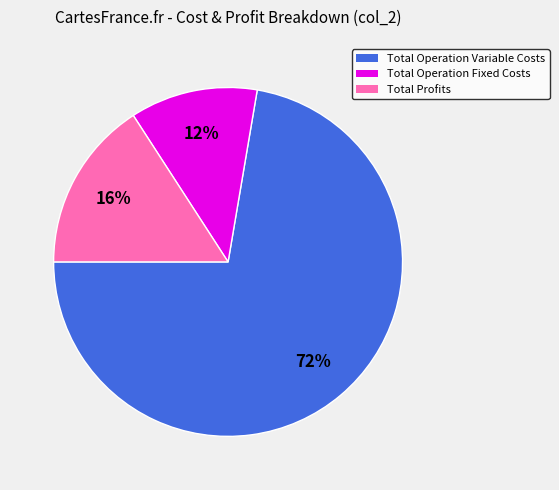

Combined, do Total Operation Variable Costs and Total Operation Fixed Costs account for over 50%?

Yes